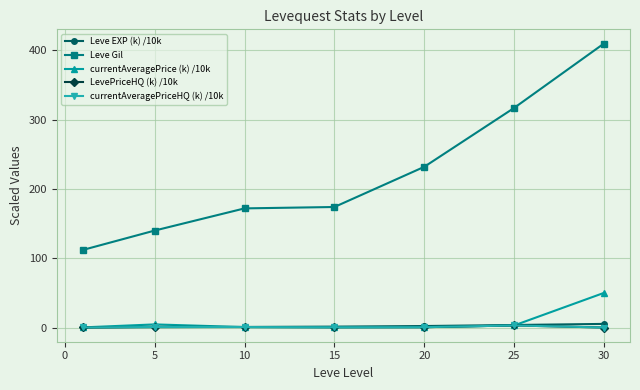

True or false: Leve Gil has more than 2 points higher than both neighbors.

False